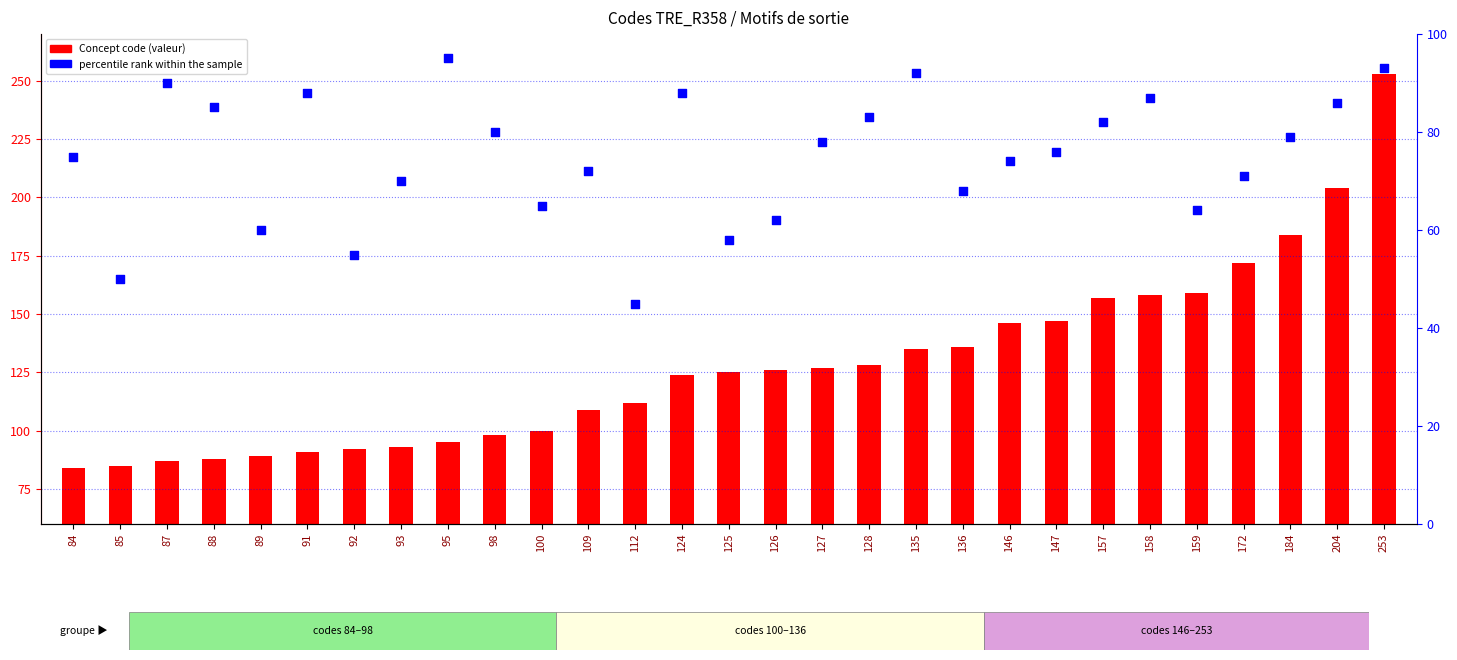

Which series reaches the minimum Y coordinate?

percentile rank within the sample